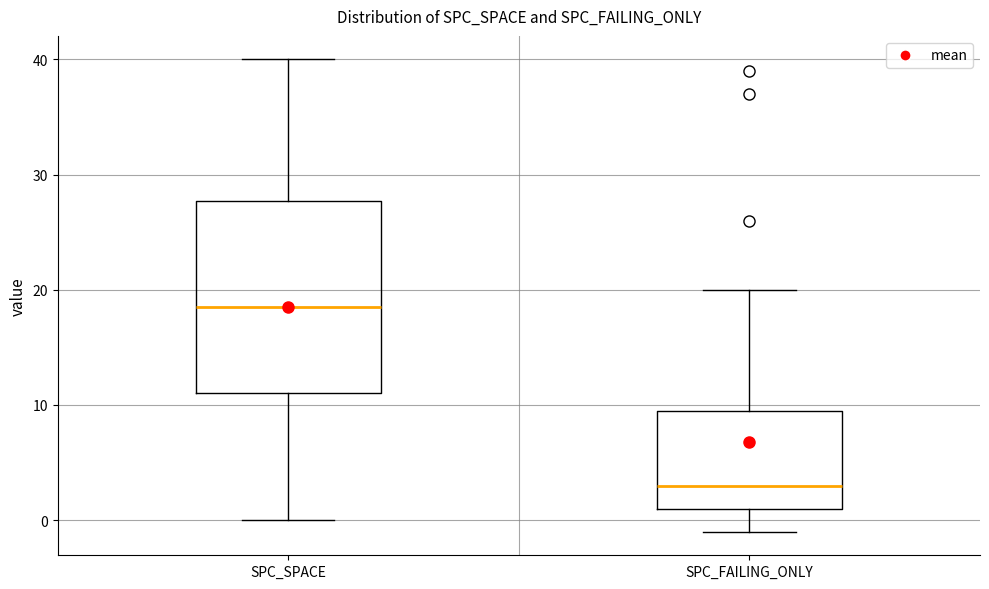

Which box has the lowest median line?

SPC_FAILING_ONLY